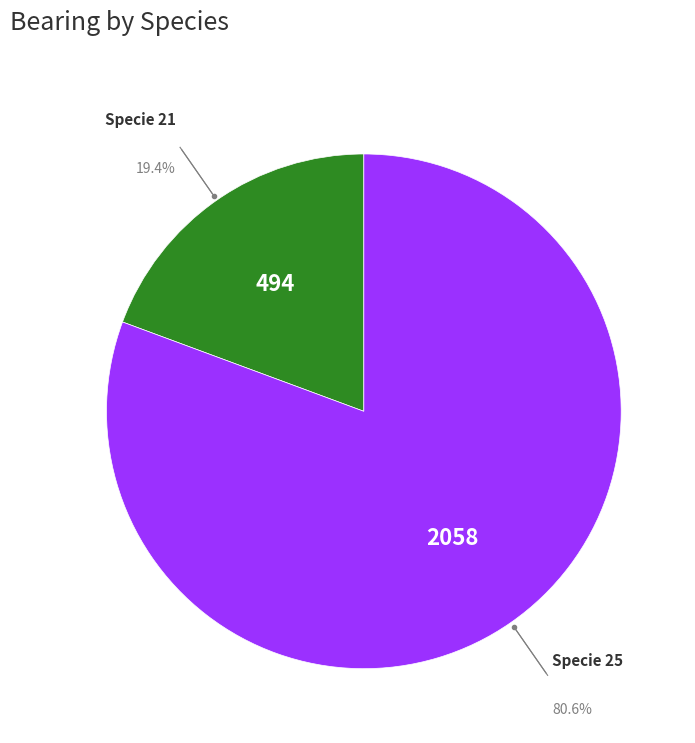

Is there any slice that represents more than half of the pie?

Yes